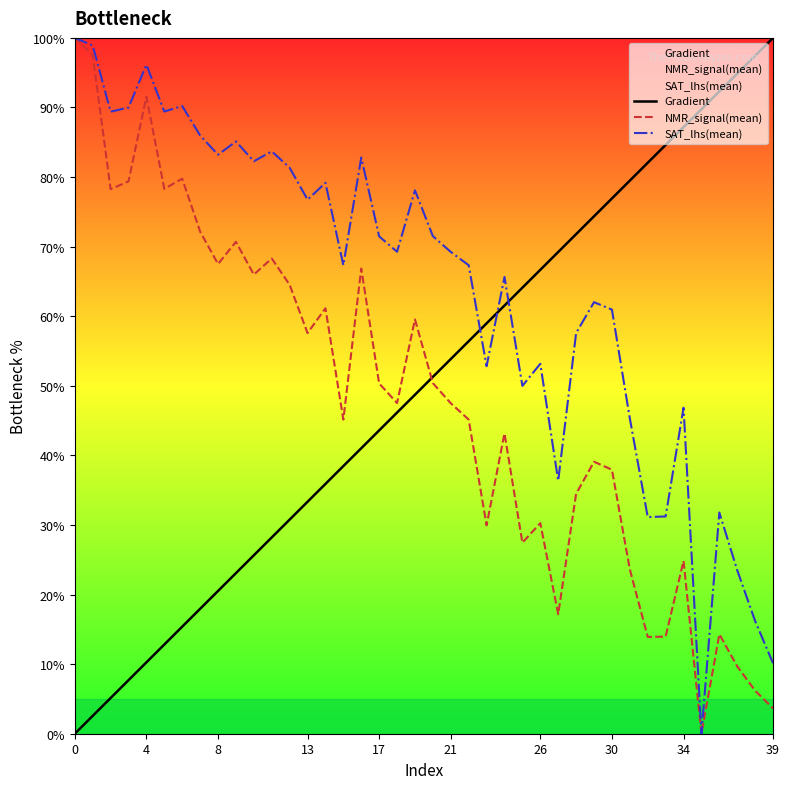

Is the value of NMR_signal(mean) at 34 greater than the value of Gradient at 37?

No